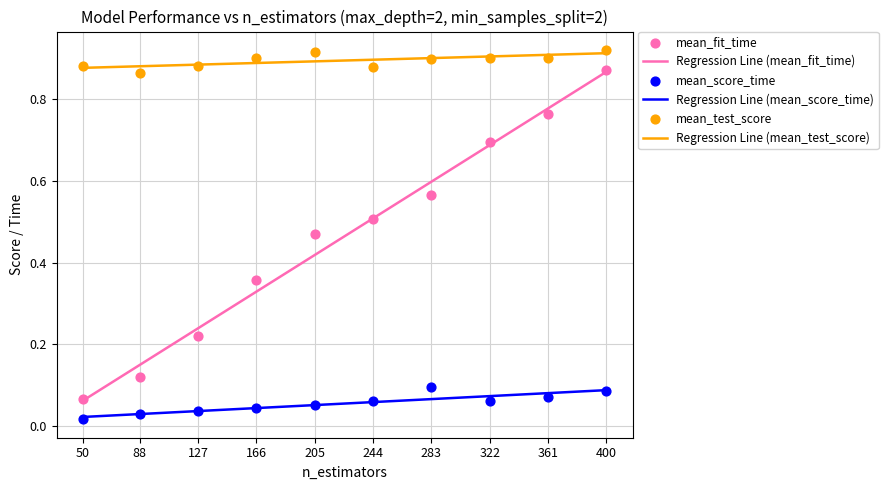

What is the total value across all series at 283?

3.1